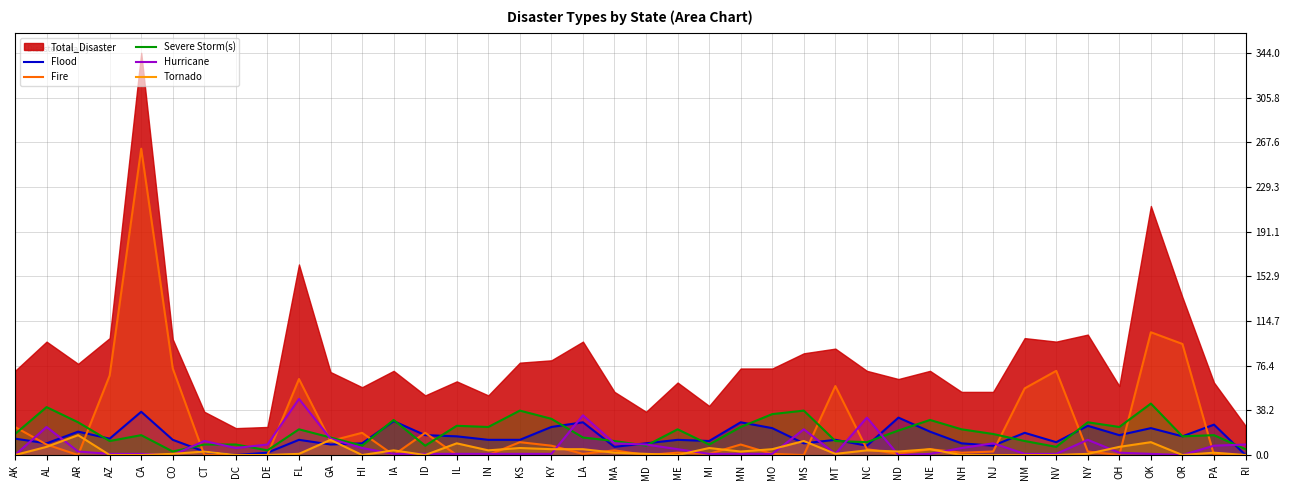

At which label does Hurricane reach its minimum?

AK